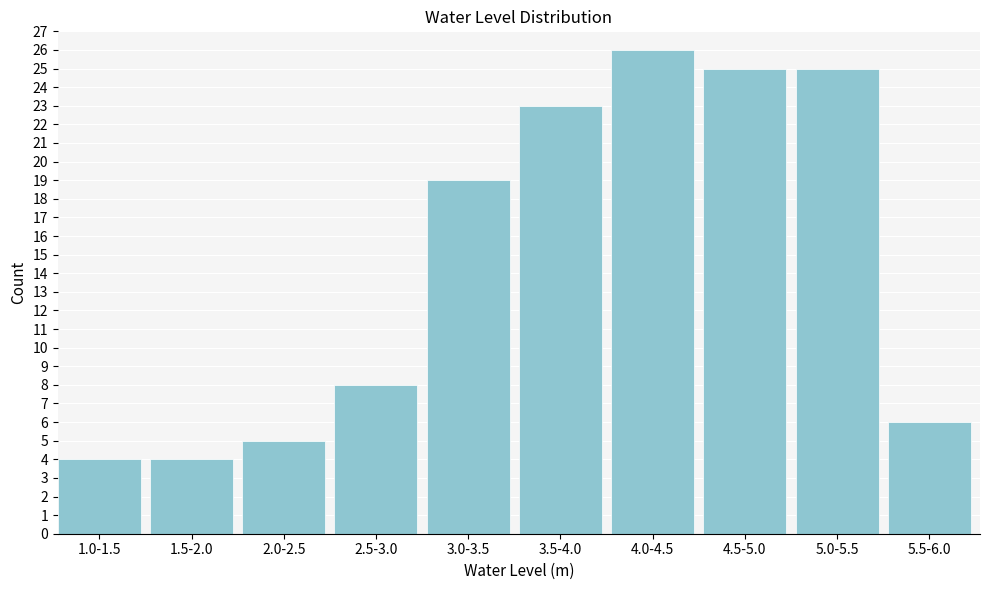

Reading right to left, list all the values displayed in this chart.

5.5-6.0=6	5.0-5.5=25	4.5-5.0=25	4.0-4.5=26	3.5-4.0=23	3.0-3.5=19	2.5-3.0=8	2.0-2.5=5	1.5-2.0=4	1.0-1.5=4